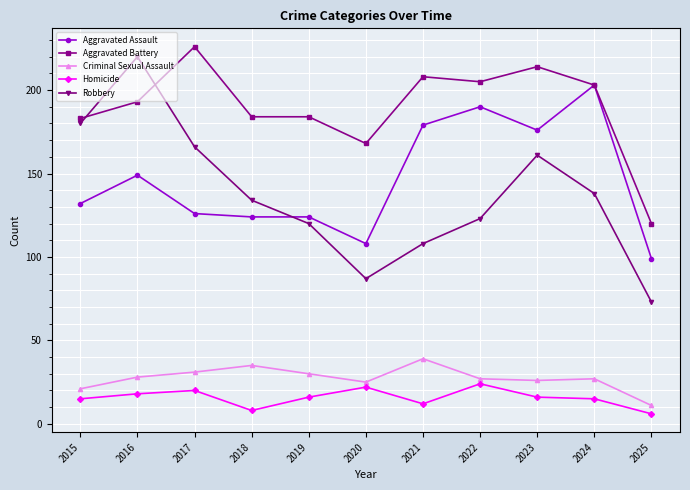

Where is the first local maximum for Aggravated Assault?

2016